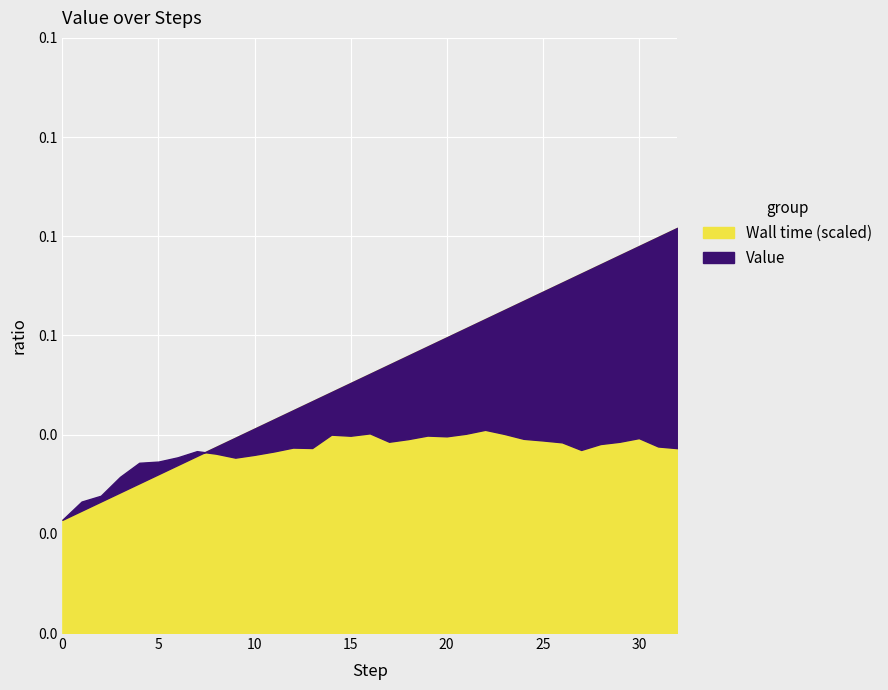

What are all the series names shown in the legend?

Value, Wall time (scaled)